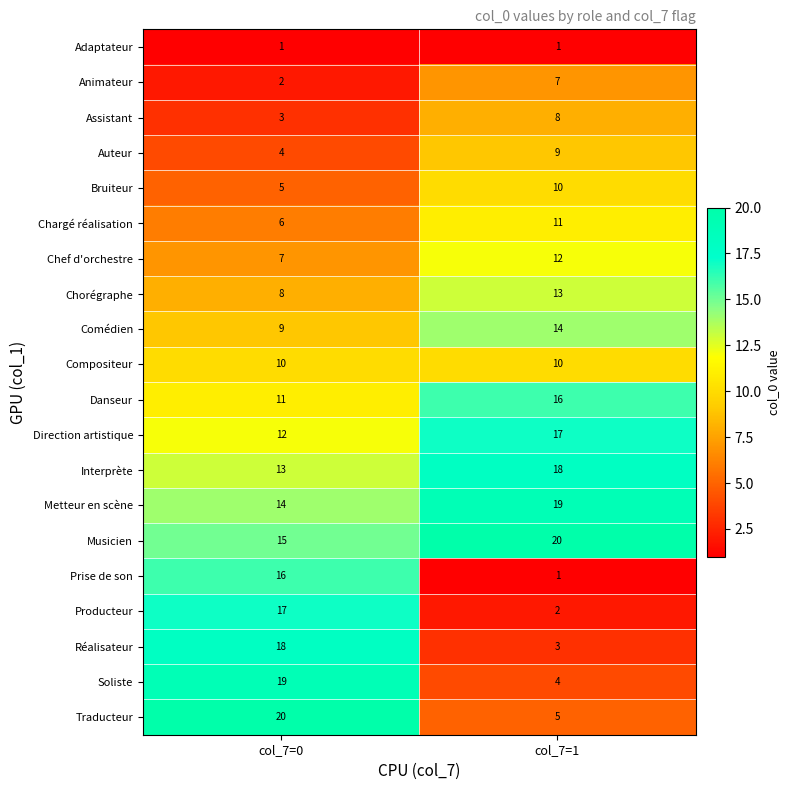

What is the smallest value displayed?

1